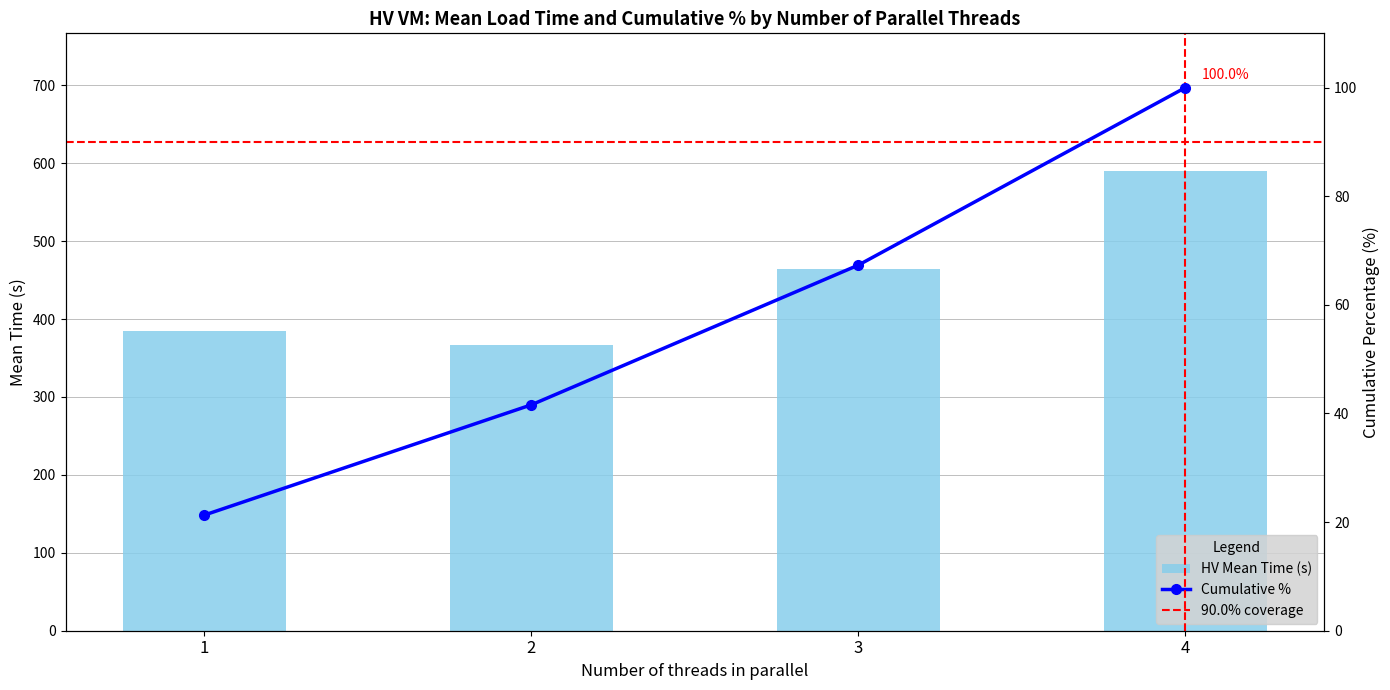

Approximately how many times larger is the value at 4 compared to 2?

2.4